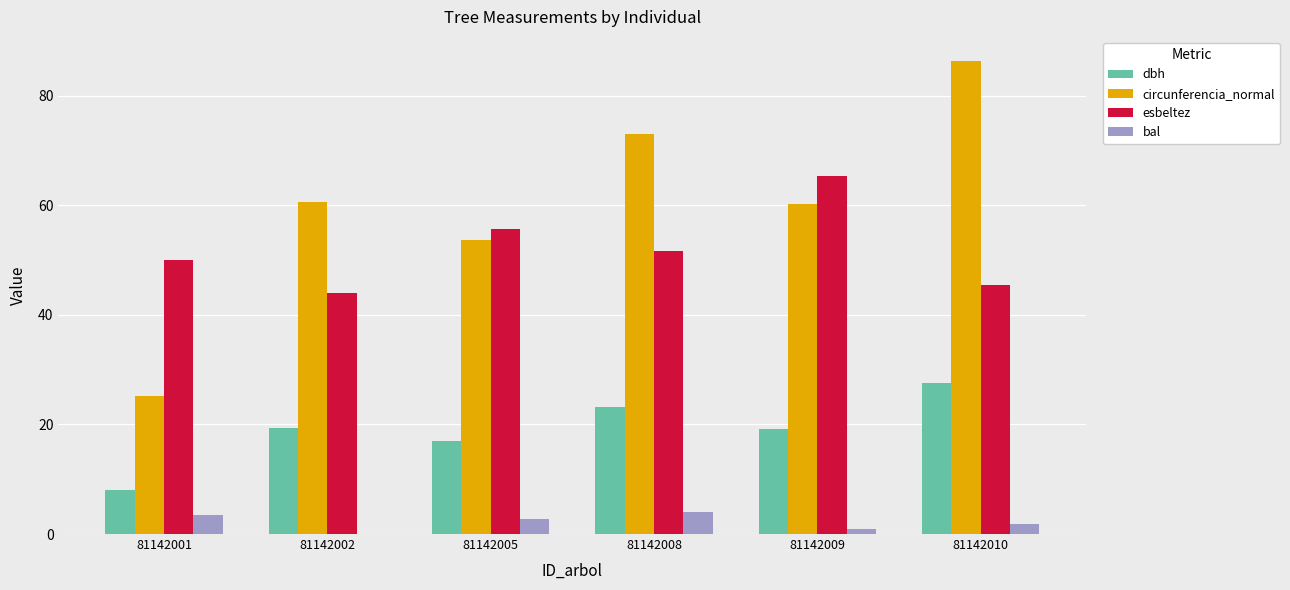

What are all the series names shown in the legend?

dbh, circunferencia_normal, esbeltez, bal